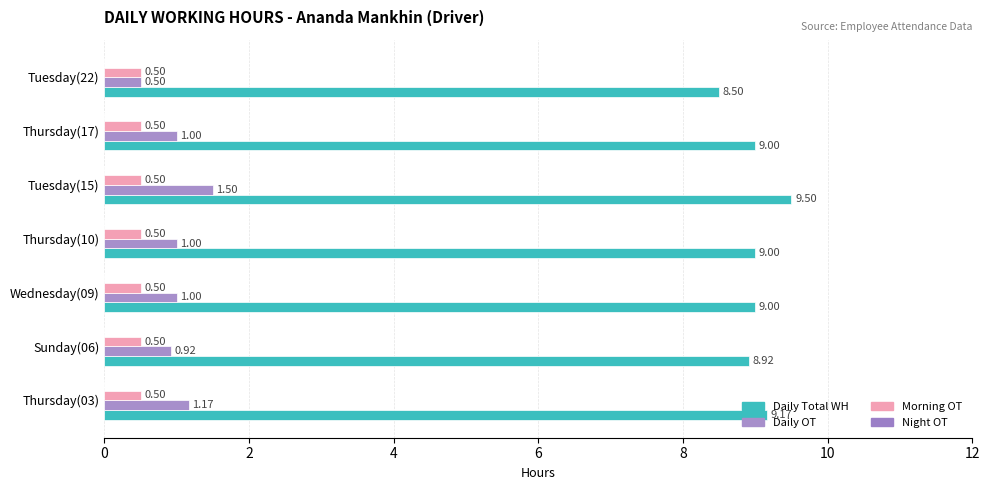

Rank the series by their maximum value, from highest to lowest.

Daily Total WH, Daily OT, Morning OT